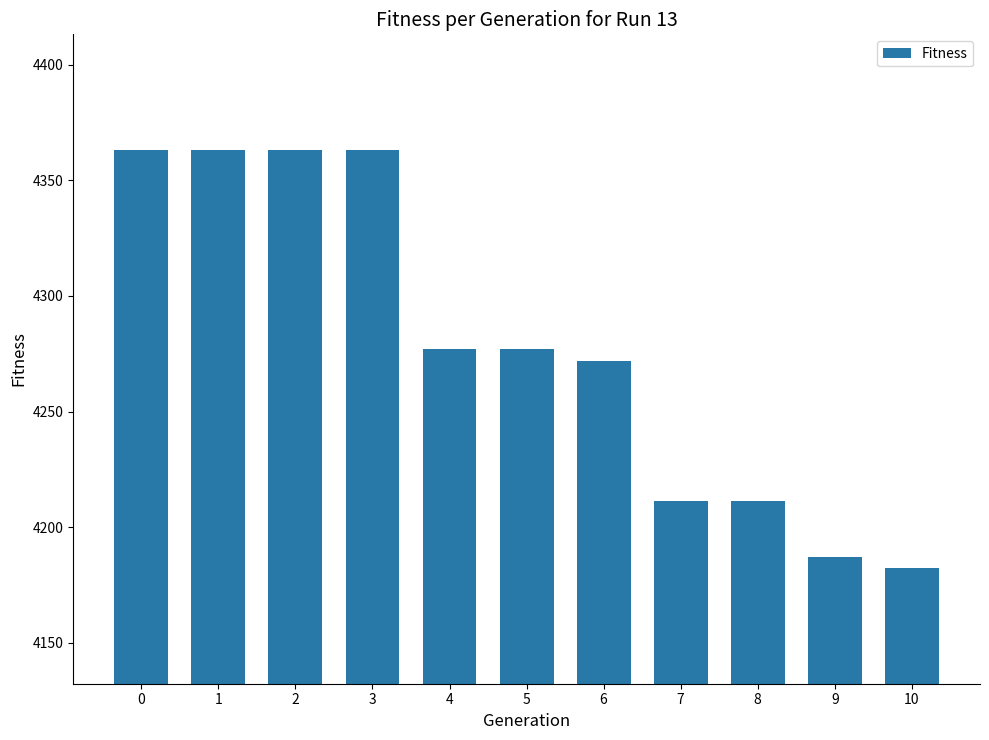

What is the value of the 10th bar from the left?

4187.0